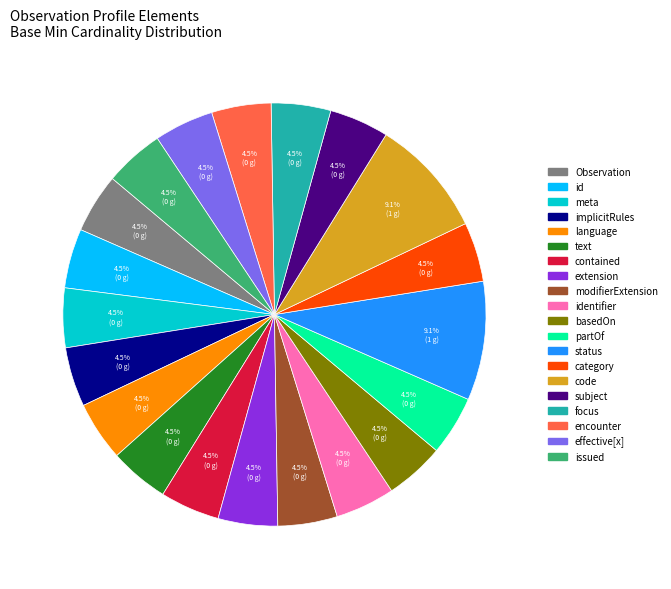

Is there any slice that represents more than half of the pie?

No